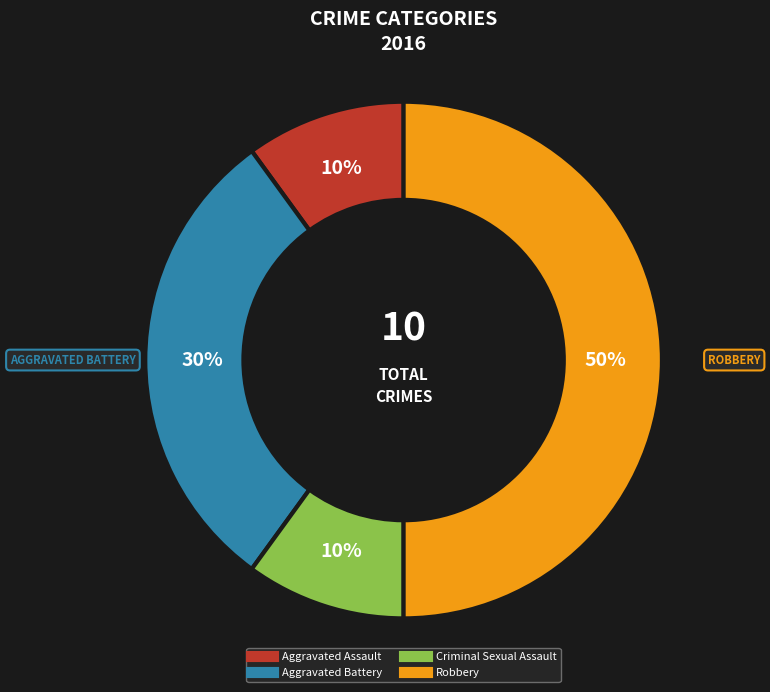

Count the number of slices in the pie.

4